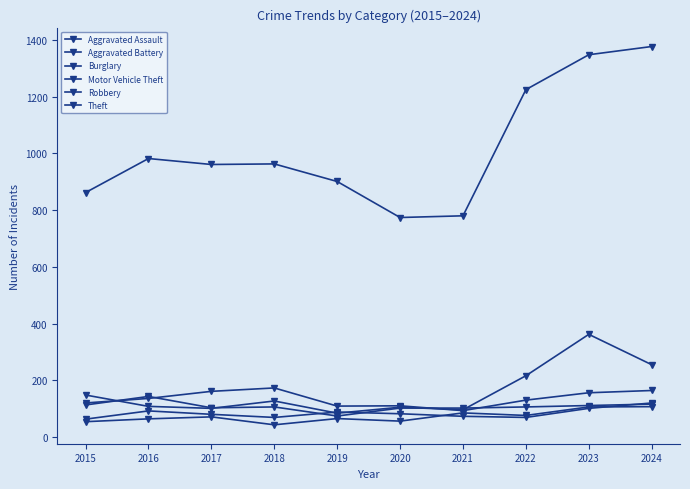

Which series has the largest range (max minus min)?

Theft